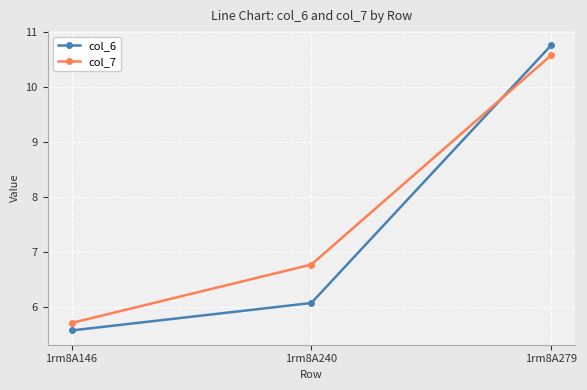

What are all the series names shown in the legend?

col_6, col_7